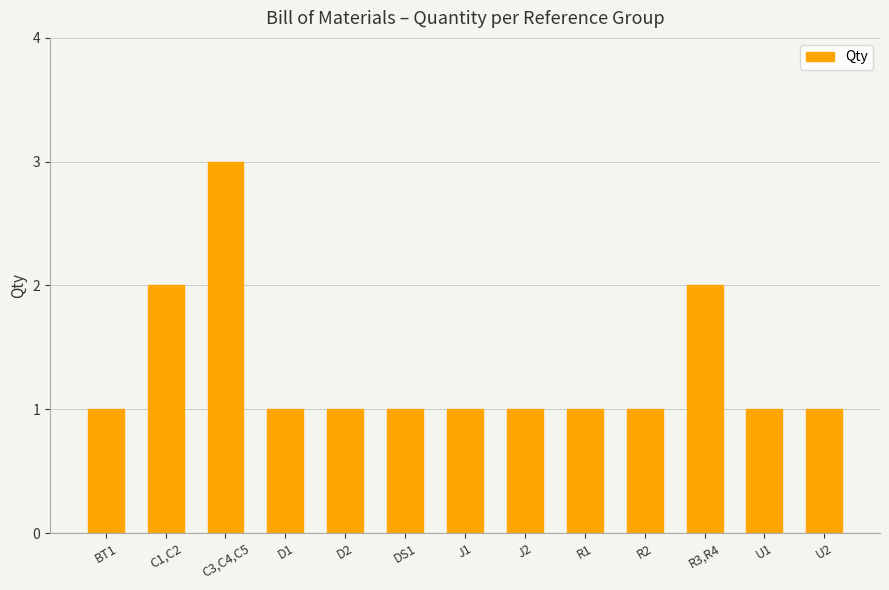

How many bars are there in total?

13